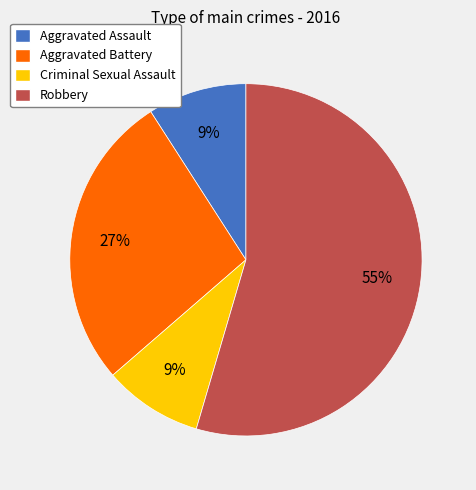

Which has a higher value, Robbery or Criminal Sexual Assault?

Robbery